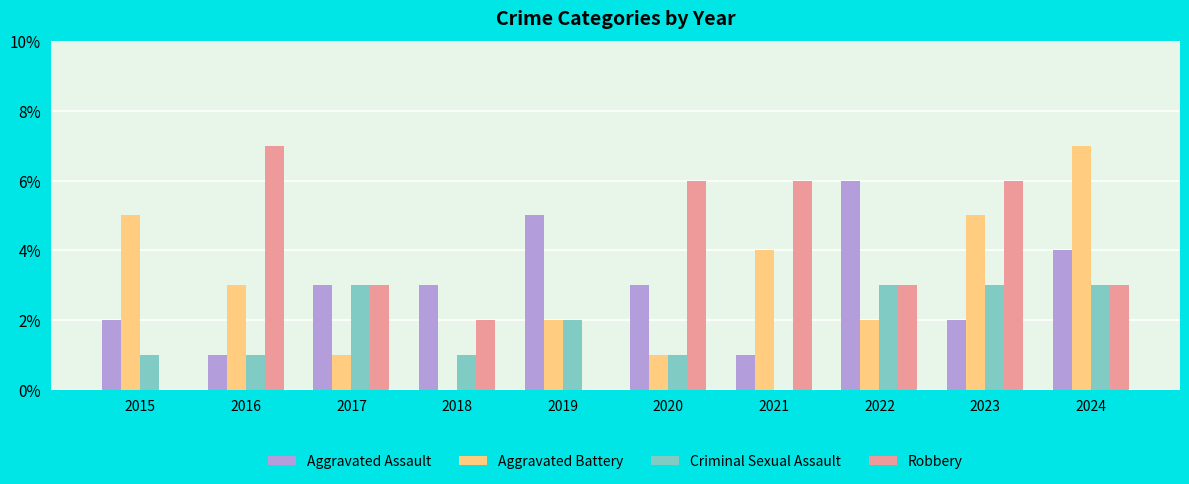

What is the sum of all Robbery values?

36